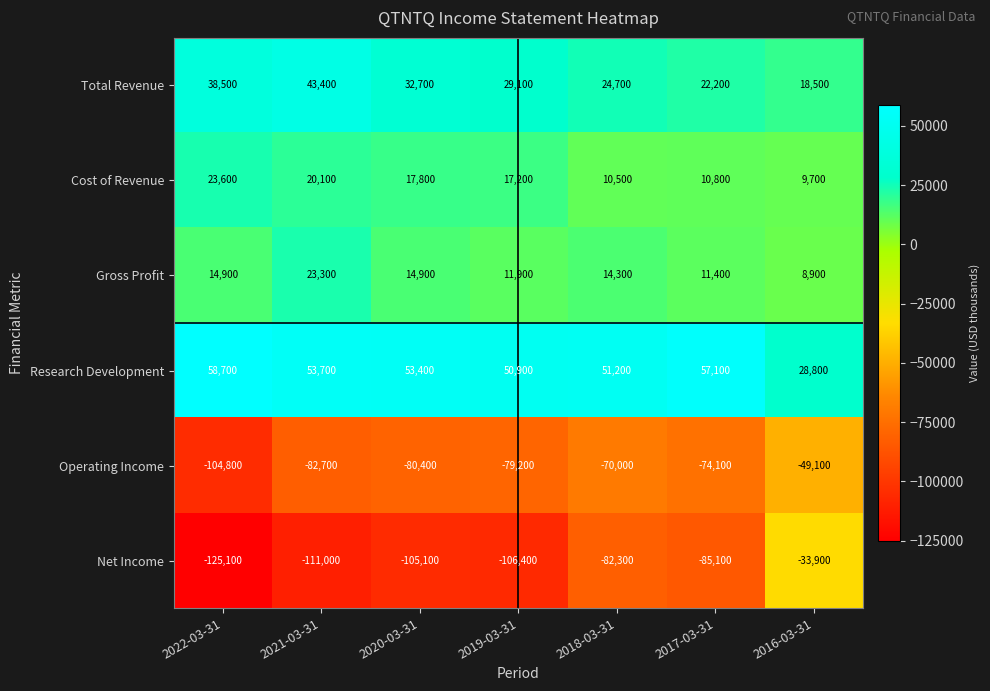

Where does the Gross Profit series first go above 14300?

2022-03-31